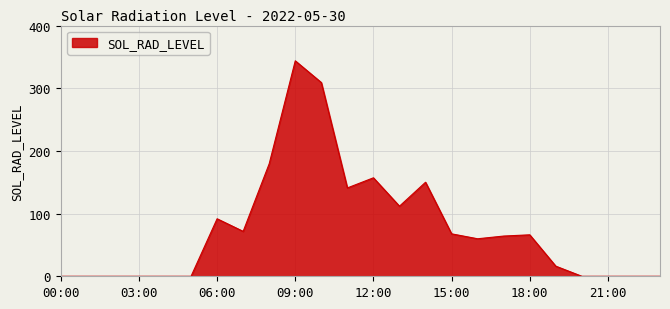

What is the difference between the maximum and minimum values?

343.7